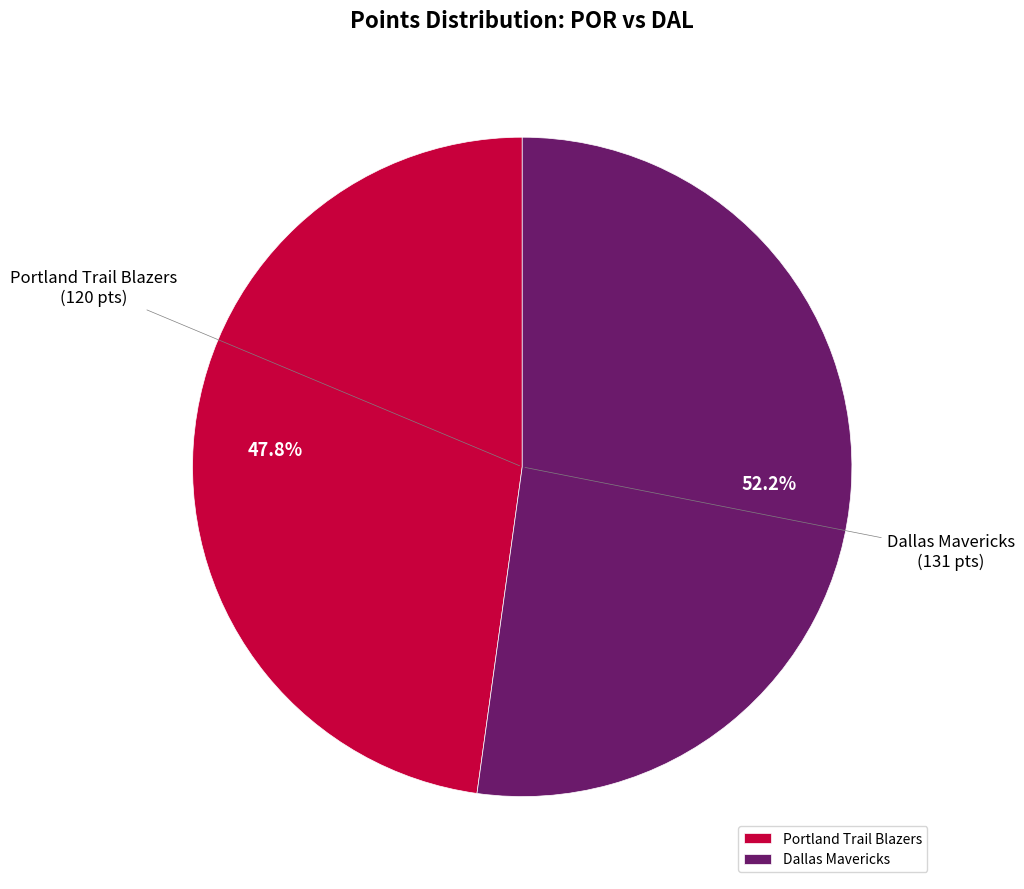

What percentage is the Dallas Mavericks slice, to the nearest percent?

52%